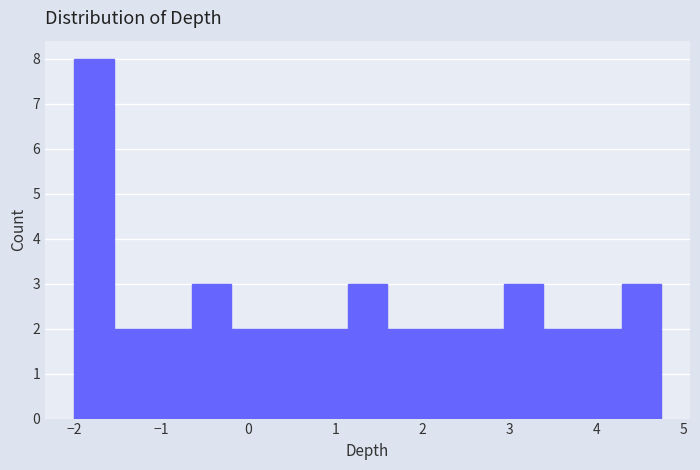

Reading left to right, transcribe this chart: for each bar, give the range it covers on the x-axis and its height. Neither the bar edges nor the heights are printed on the chart, so give them approximately, as read against the axes.

-2.0 to -1.6: 8
-1.6 to -1.1: 2
-1.1 to -0.7: 2
-0.7 to -0.2: 3
-0.2 to 0.2: 2
0.2 to 0.7: 2
0.7 to 1.1: 2
1.1 to 1.6: 3
1.6 to 2.0: 2
2.0 to 2.5: 2
2.5 to 2.9: 2
2.9 to 3.4: 3
3.4 to 3.8: 2
3.8 to 4.3: 2
4.3 to 4.7: 3